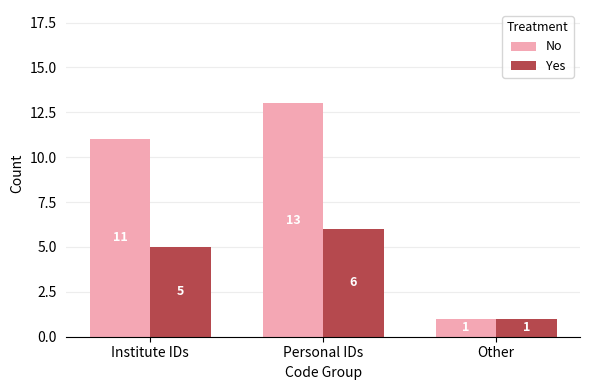

Reading left to right, what are all the values shown in this chart?

No: 11	13	1
Yes: 5	6	1